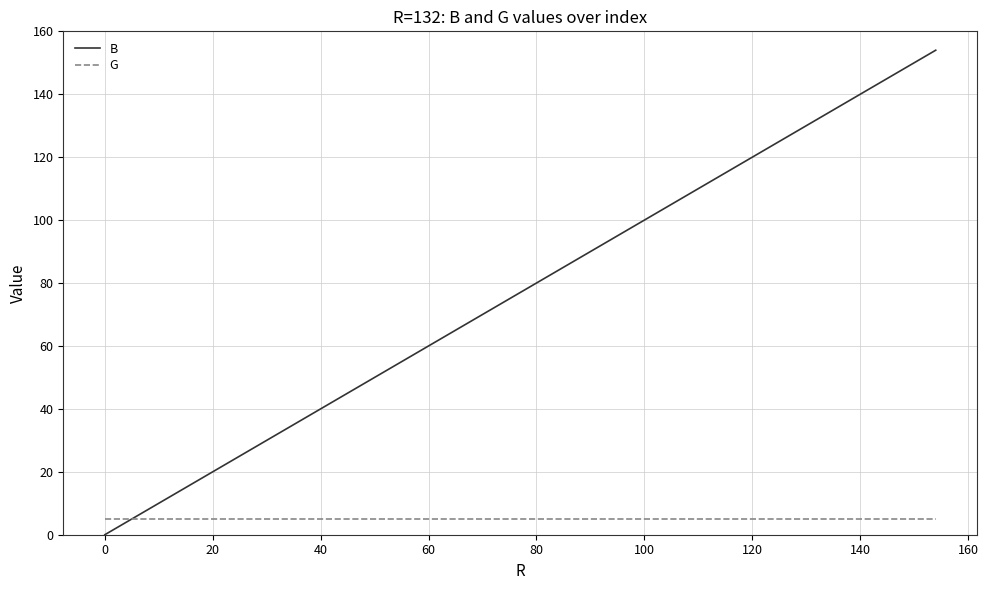

Which series has the largest total across all categories?

B